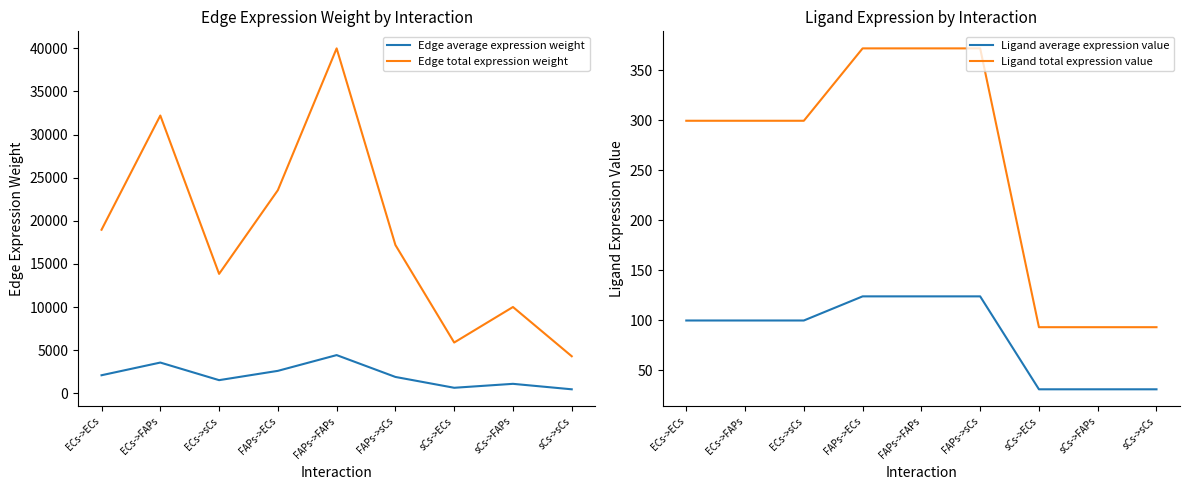

True or false: Ligand average expression value and Edge average expression weight intersect in this chart.

False